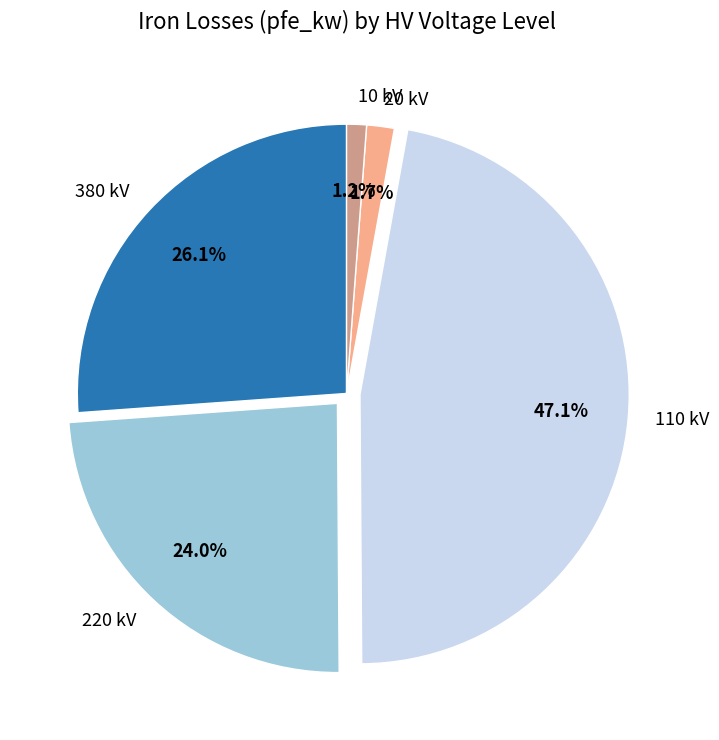

Does 20 kV represent more than half of the total?

No